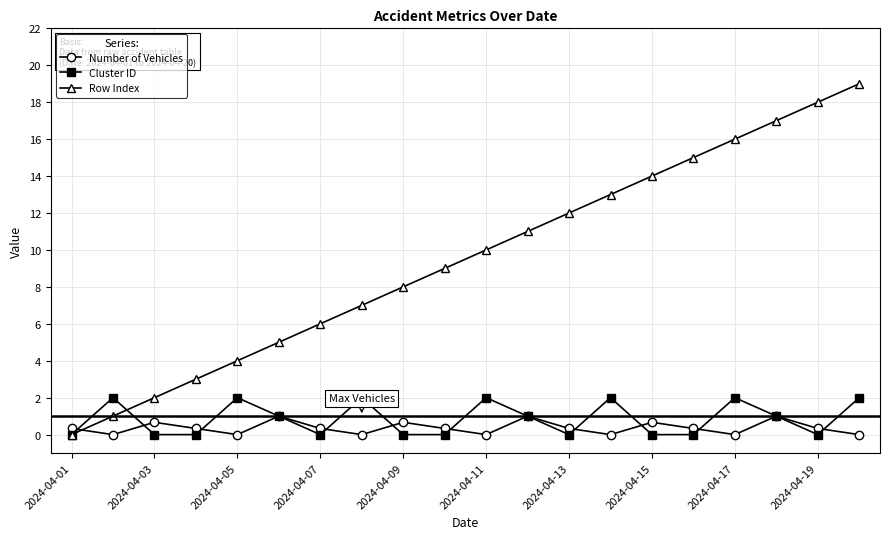

List the series in order of their peak value, lowest first.

Number of Vehicles, Cluster ID, Row Index